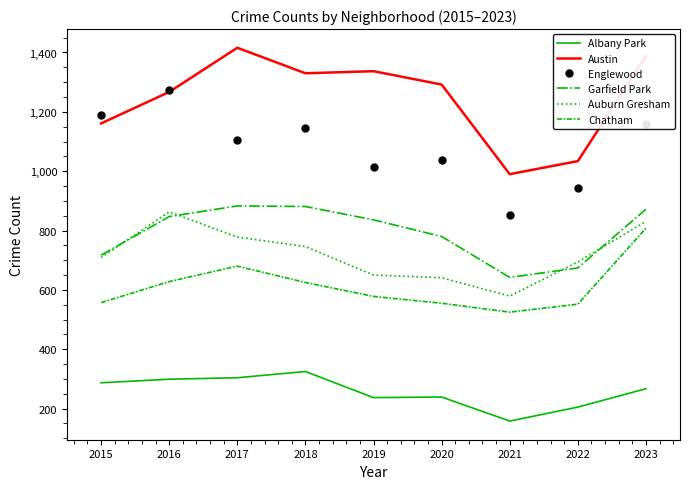

List the series in order of their peak value, highest first.

Austin, Englewood, Garfield Park, Auburn Gresham, Chatham, Albany Park